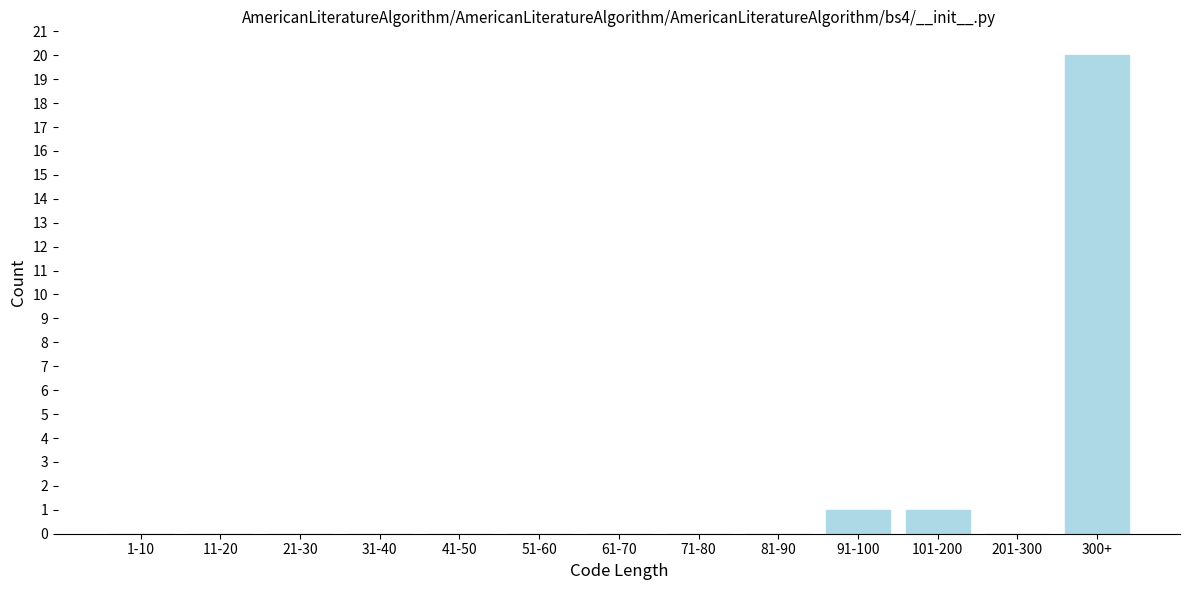

Reading left to right, transcribe all the data shown in this chart.

1-10=0	11-20=0	21-30=0	31-40=0	41-50=0	51-60=0	61-70=0	71-80=0	81-90=0	91-100=1	101-200=1	201-300=0	300+=20